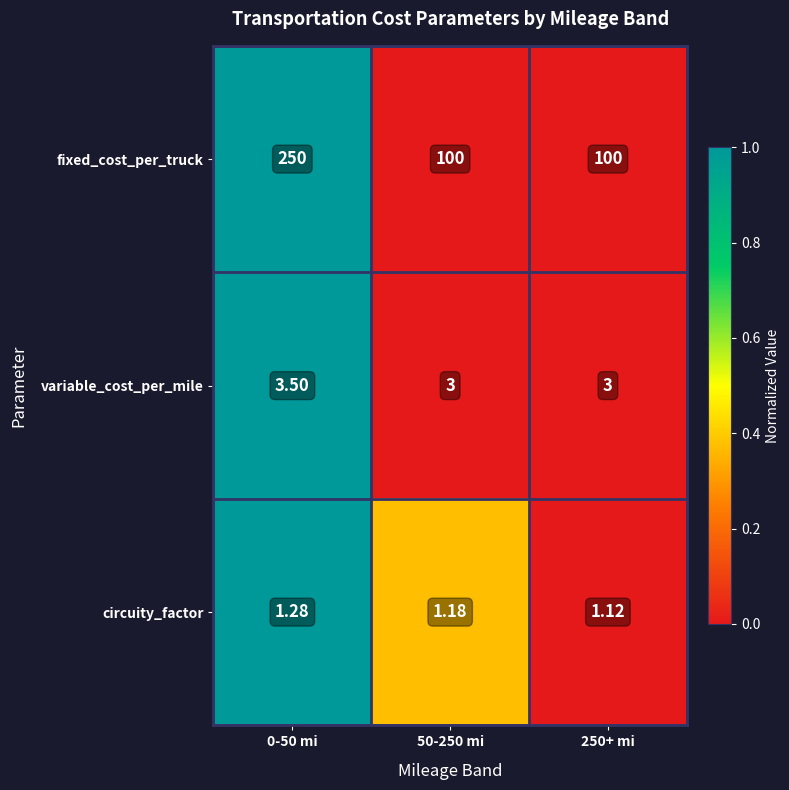

Count the number of categories in the chart.

3